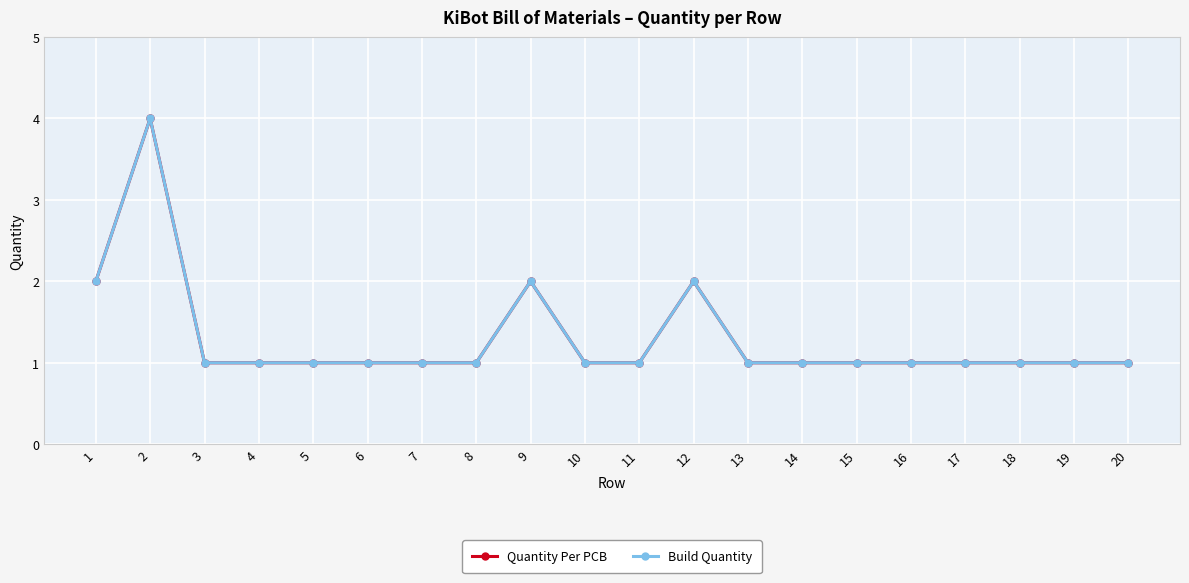

At how many categories does at least one series exceed 3?

1